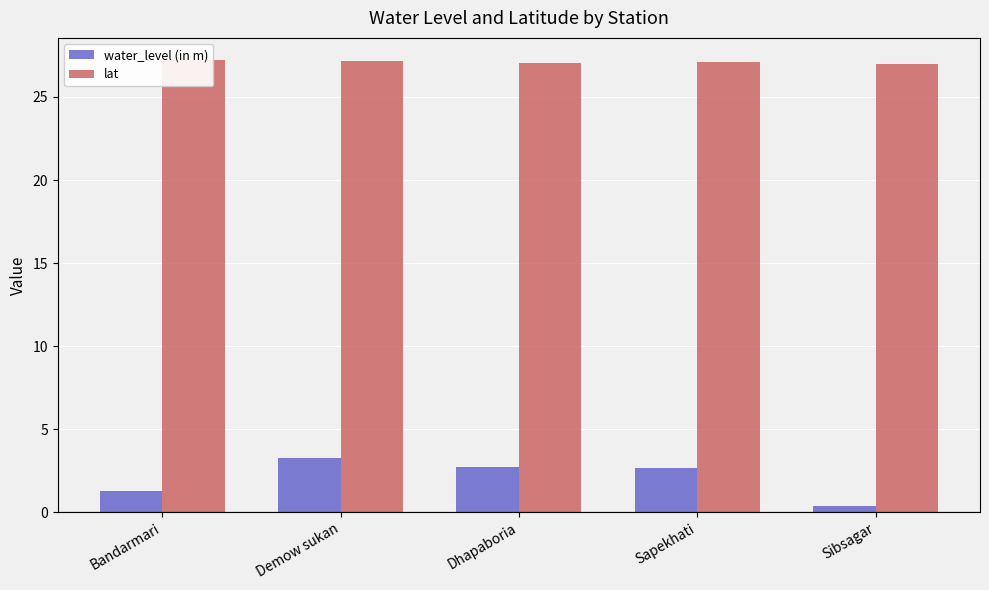

Rank the series by their average value, from lowest to highest.

water_level (in m), lat